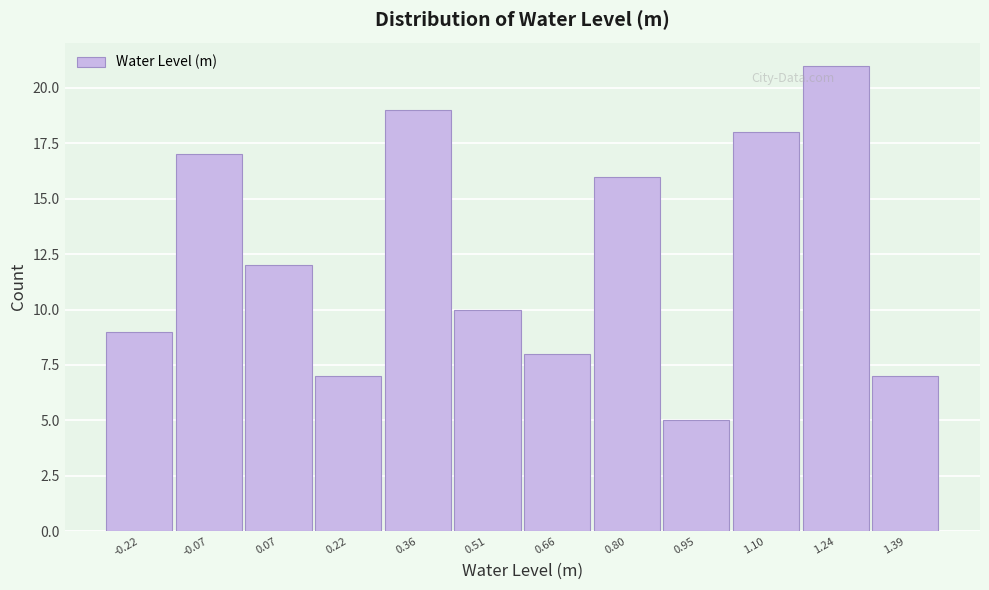

Reading left to right, transcribe this chart: for each bar, give the range it covers on the x-axis and its height. Neither the bar edges nor the heights are printed on the chart, so give them approximately, as read against the axes.

-0.30 to -0.14: 9
-0.14 to 0.00: 17
0.00 to 0.14: 12
0.14 to 0.30: 7
0.30 to 0.44: 19
0.44 to 0.58: 10
0.58 to 0.72: 8
0.72 to 0.88: 16
0.88 to 1.02: 5
1.02 to 1.16: 18
1.16 to 1.32: 21
1.32 to 1.46: 7